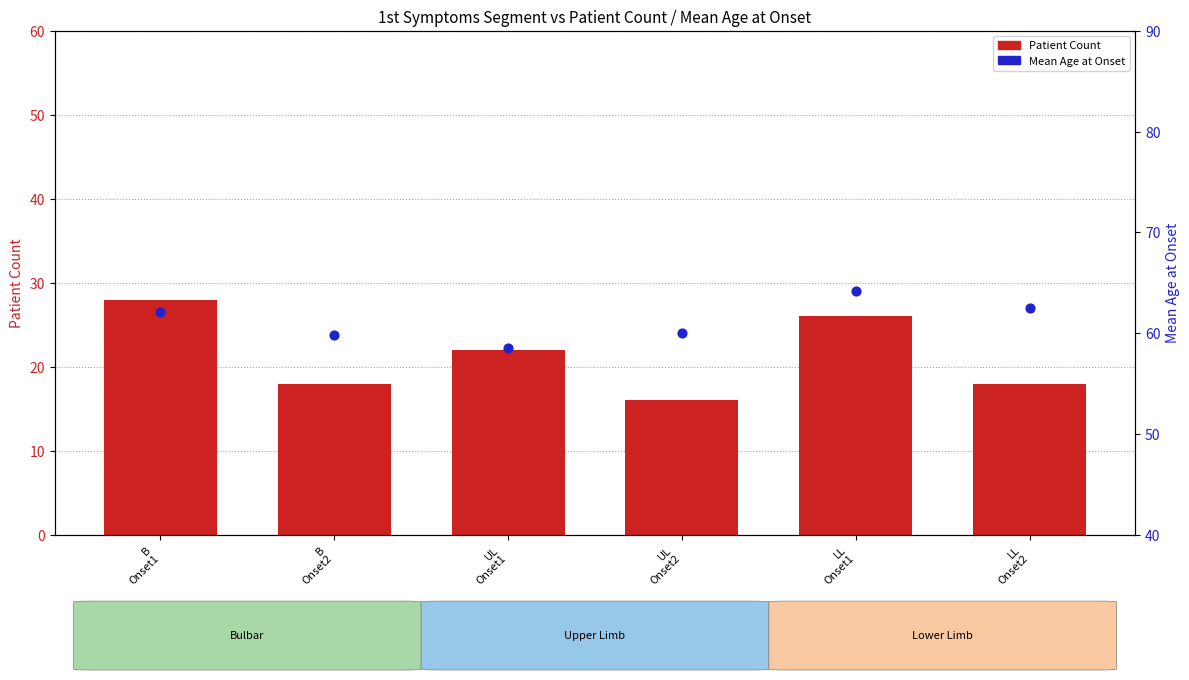

Is the value of Mean Age at Onset at B
Onset2 greater than the value of Patient Count at UL
Onset1?

Yes